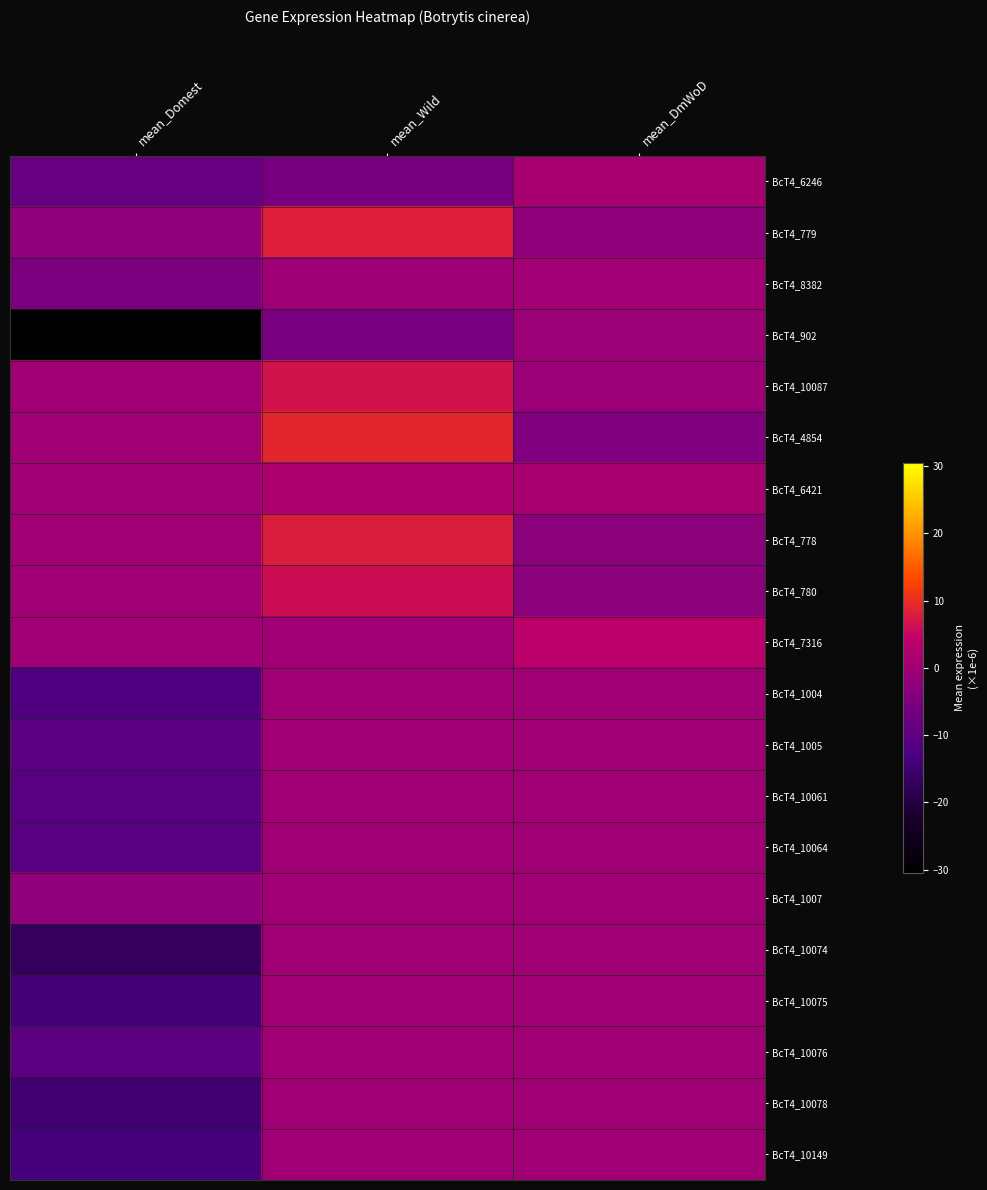

What is the total value across all series at mean_Wild?

29.1